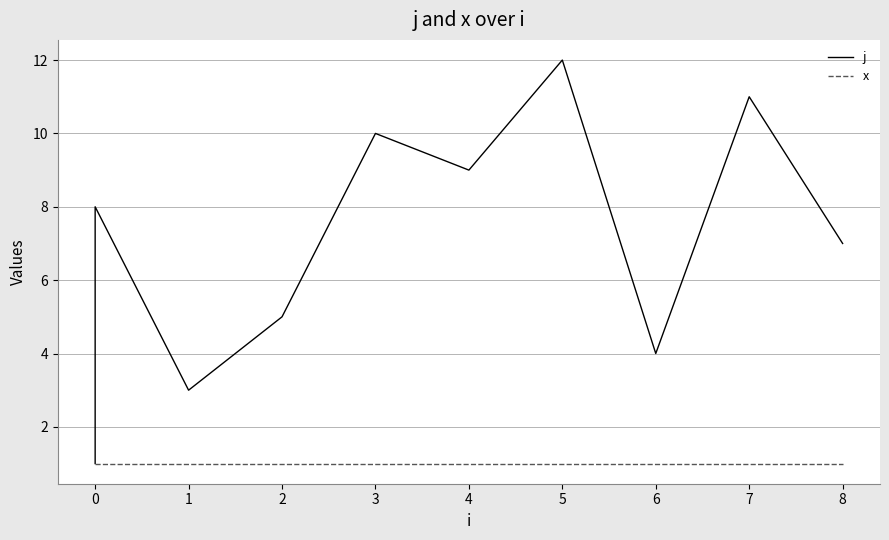

At 5, list the series in order from smallest to largest.

x, j